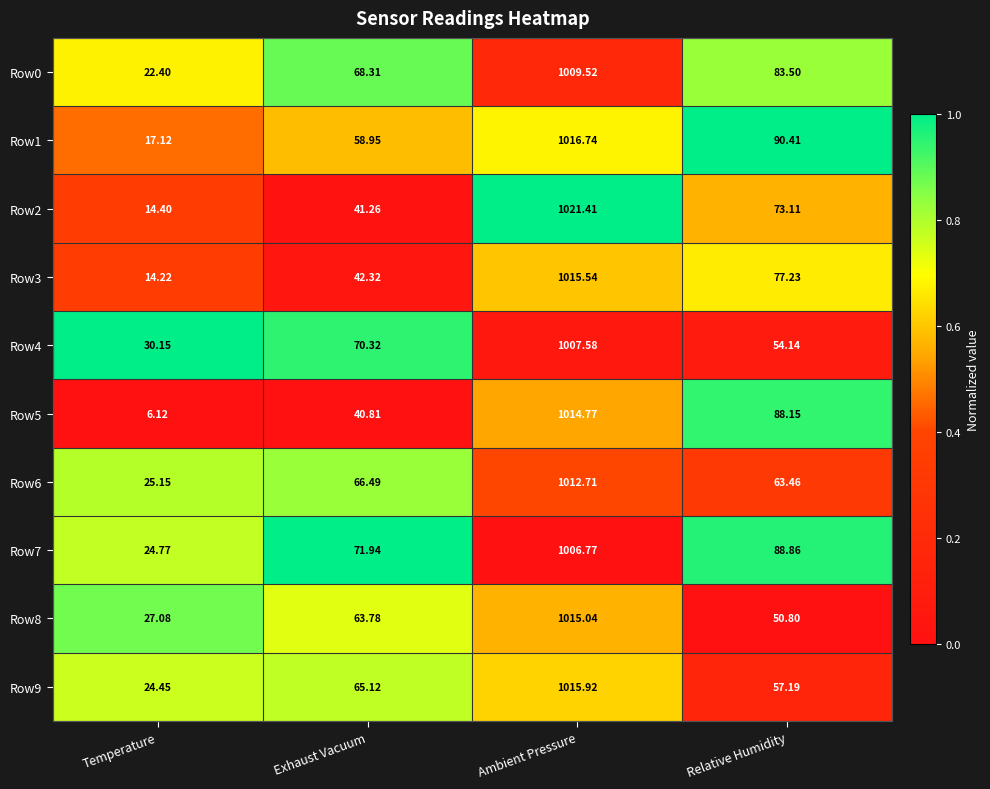

Which series has the largest total across all categories?

Row7